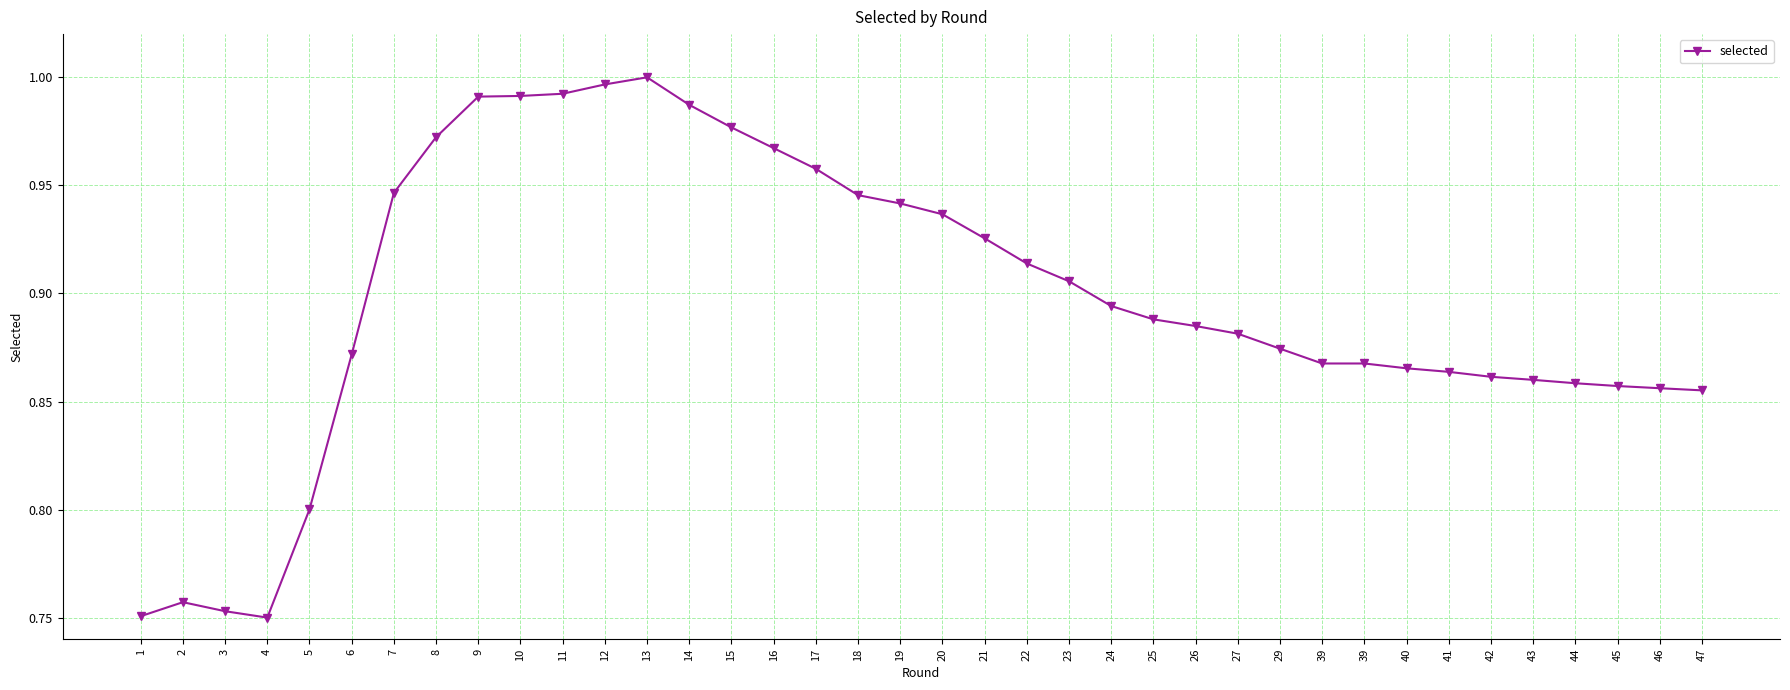

Does the chart display data point markers on the line(s)?

Yes